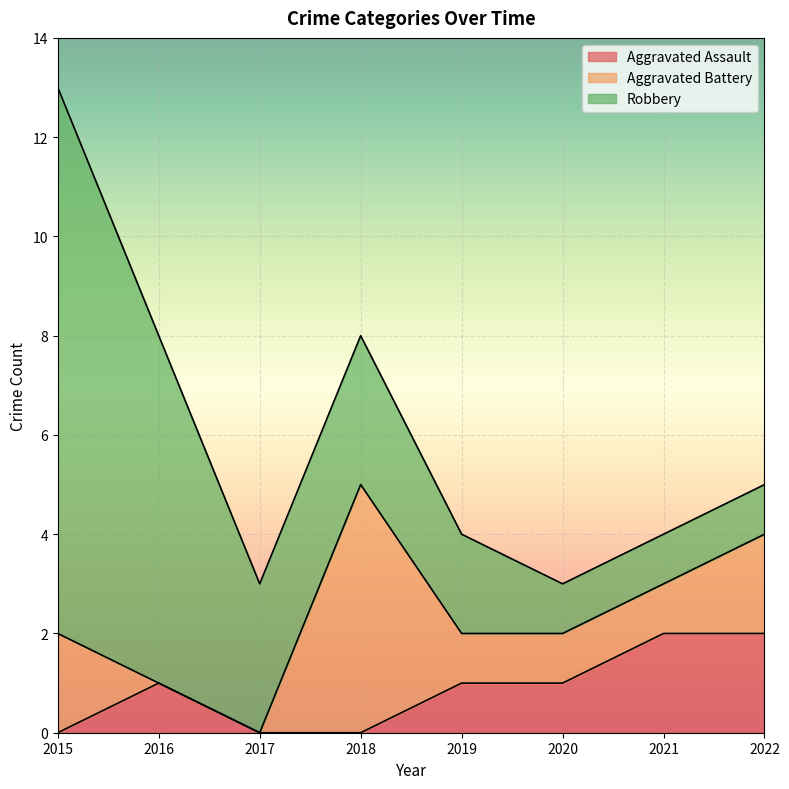

At which label is Aggravated Battery closest to 2?

2015